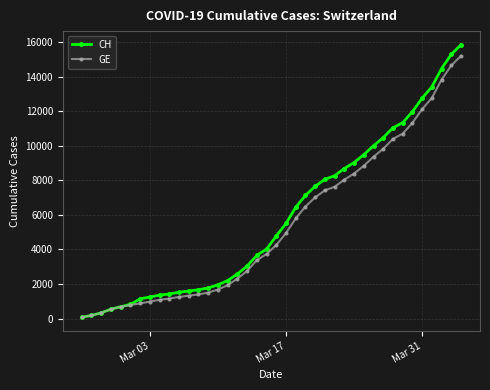

Which series has the largest range (max minus min)?

CH